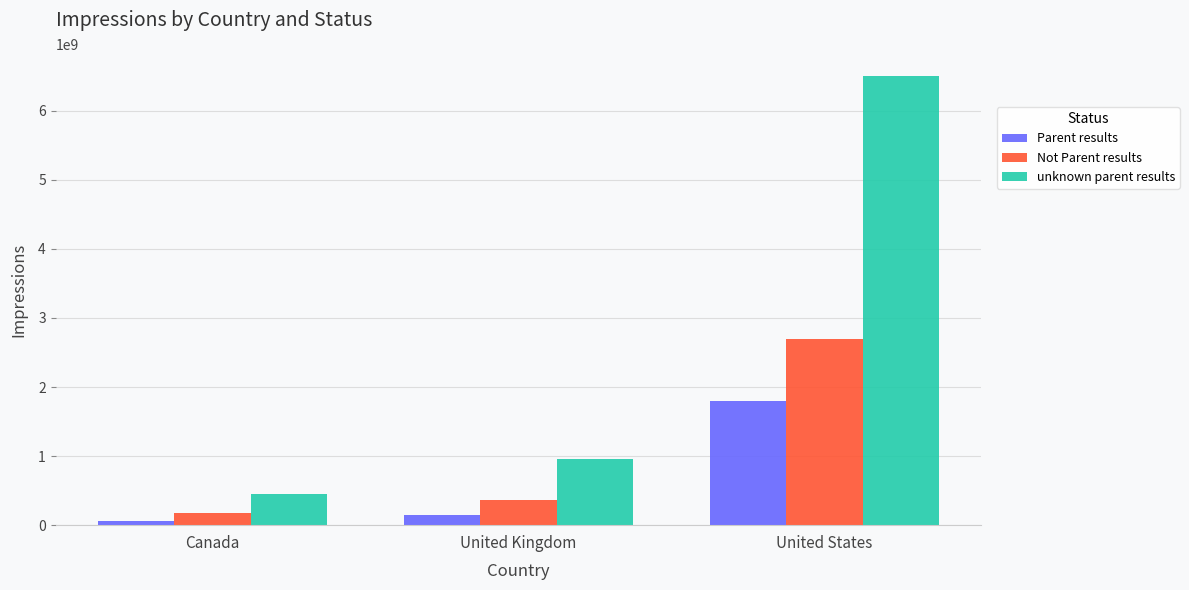

Between United Kingdom and United States, which series saw the biggest shift?

unknown parent results